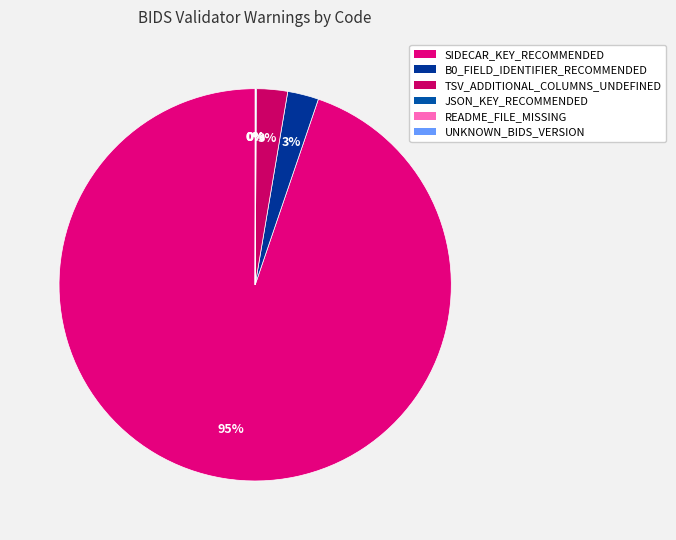

What is the largest slice in the pie chart?

SIDECAR_KEY_RECOMMENDED